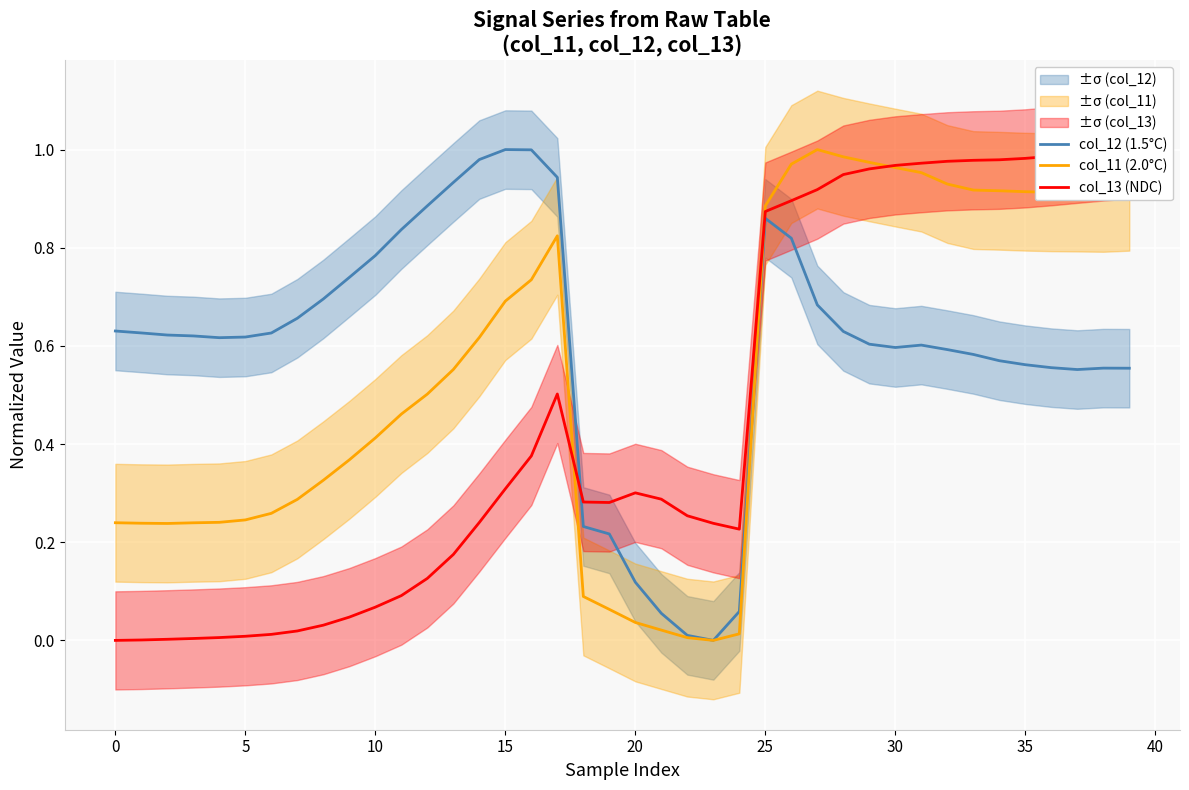

How many categories are shown in the chart?

40